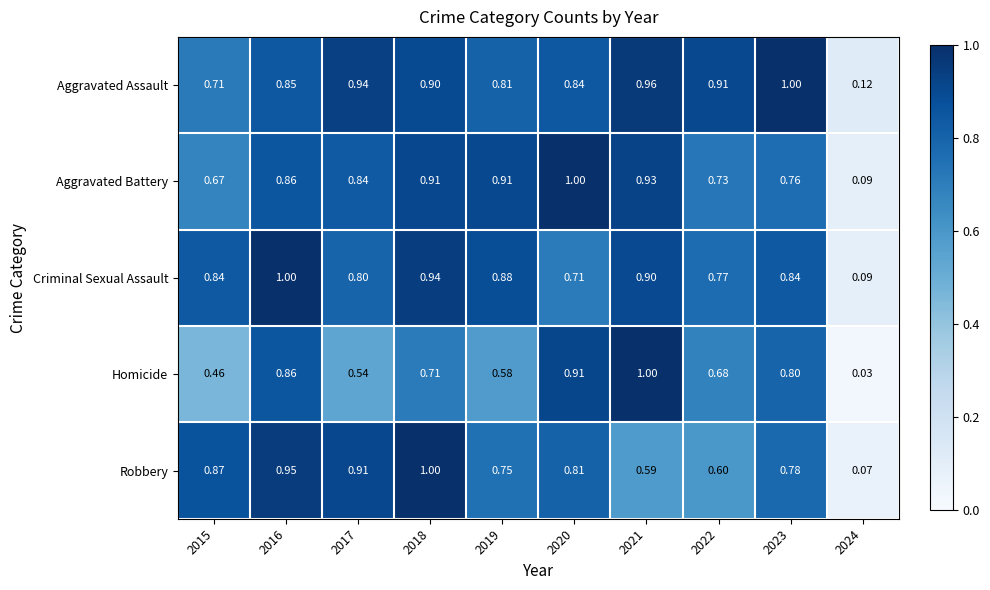

At 2017, list the series in order from largest to smallest.

Aggravated Assault, Robbery, Aggravated Battery, Criminal Sexual Assault, Homicide